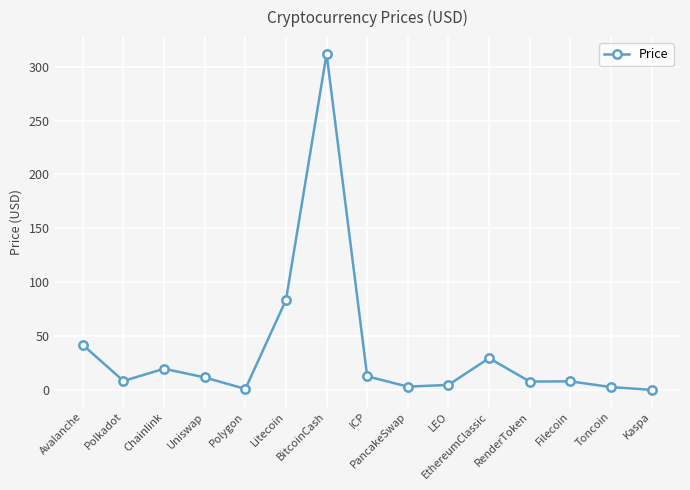

At which category does the data reach its first local valley?

Polkadot